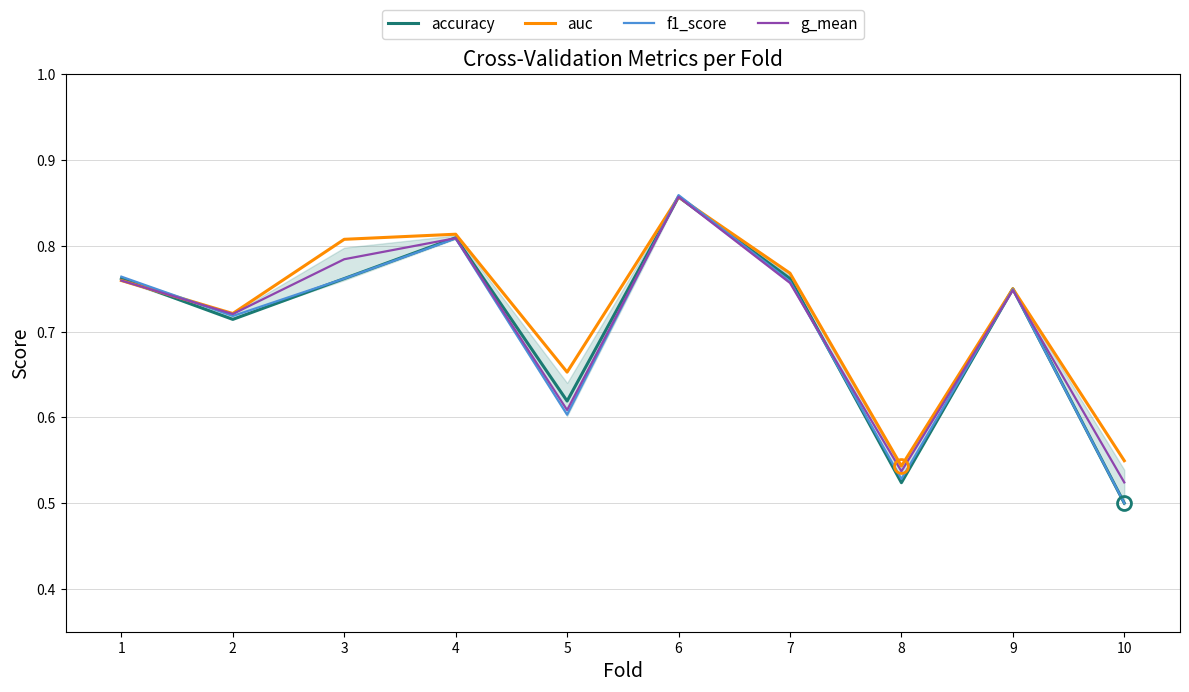

Between which two adjacent categories do accuracy and auc first intersect?

1 and 2